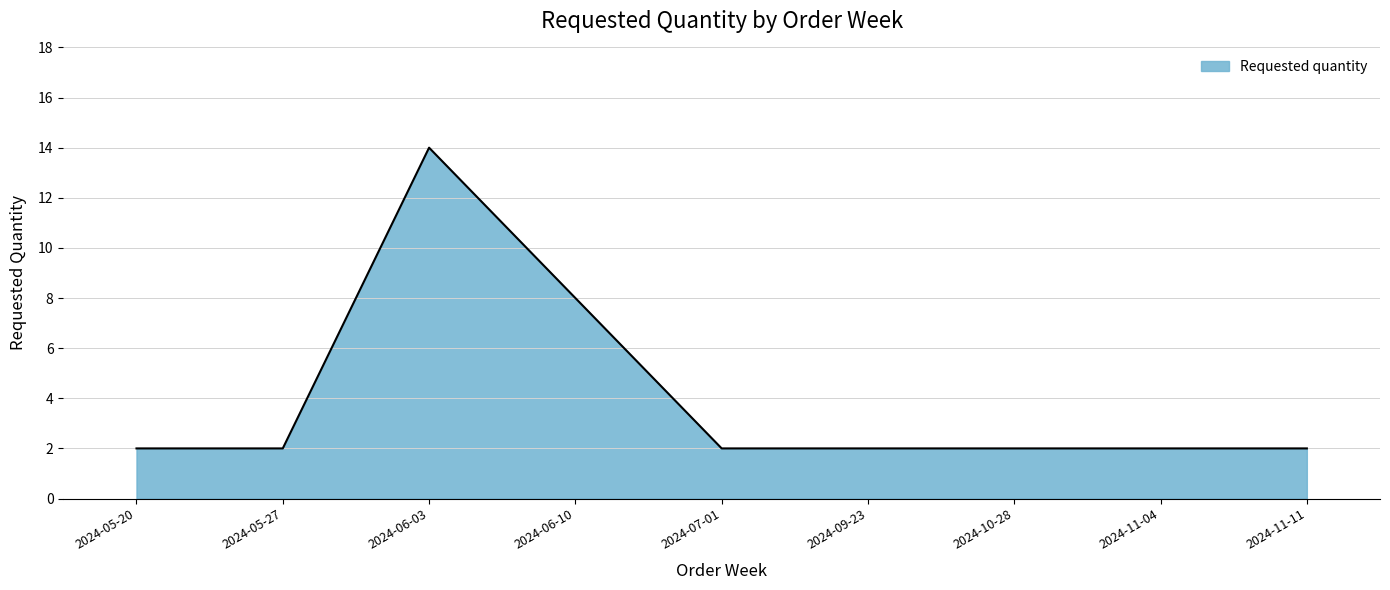

True or false: the data shows 4 at 2024-06-10.

False